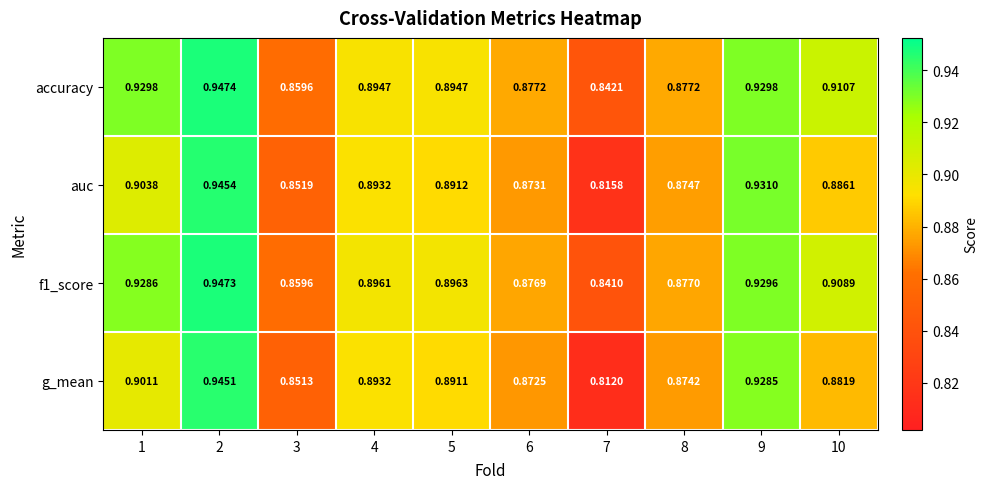

Which series has the largest range (max minus min)?

g_mean